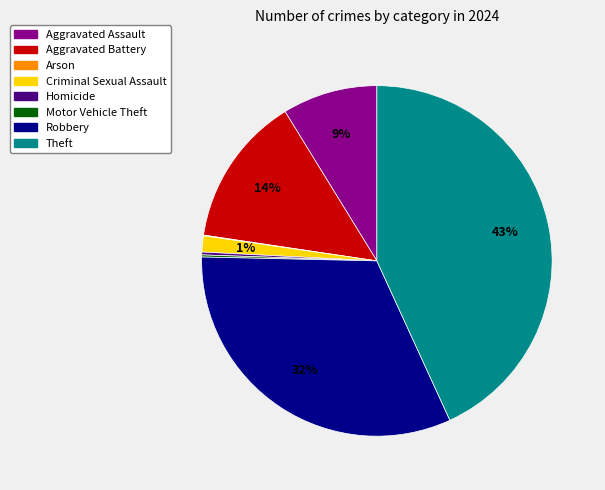

Does Aggravated Assault represent more than half of the total?

No